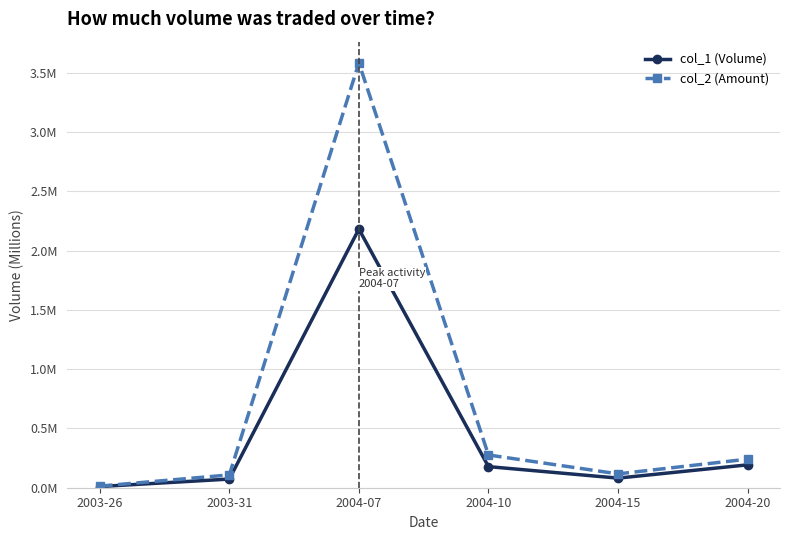

At which label is col_1 (Volume) closest to 1?

2004-20